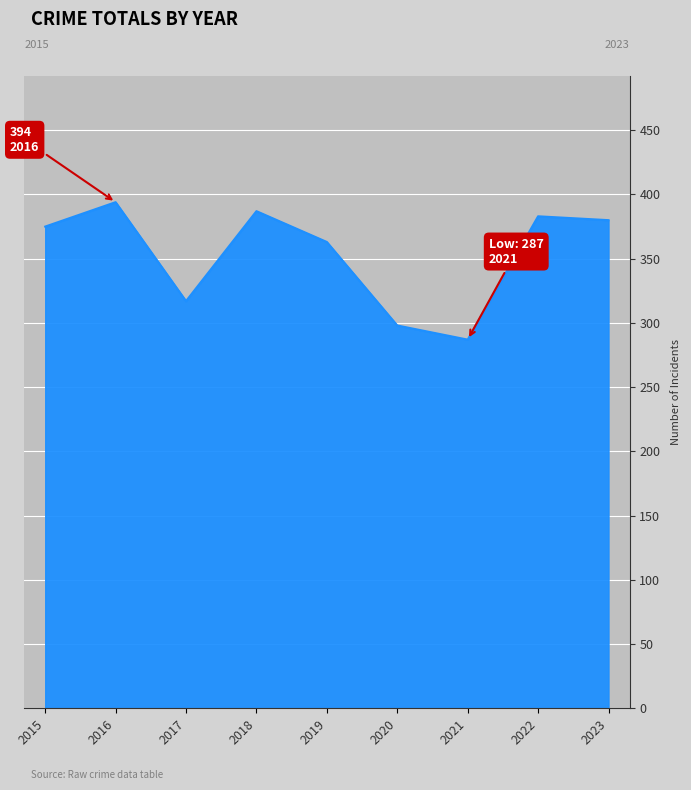

The chart shows a value of 599 at 2022. True or false?

False